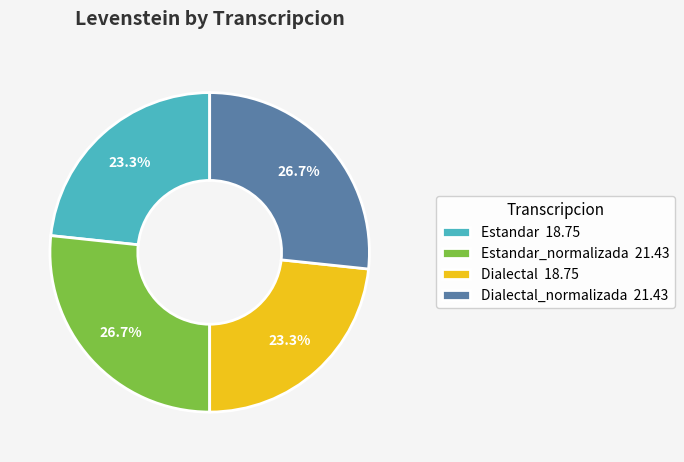

Does Estandar 18.75 account for over 50% of the chart?

No